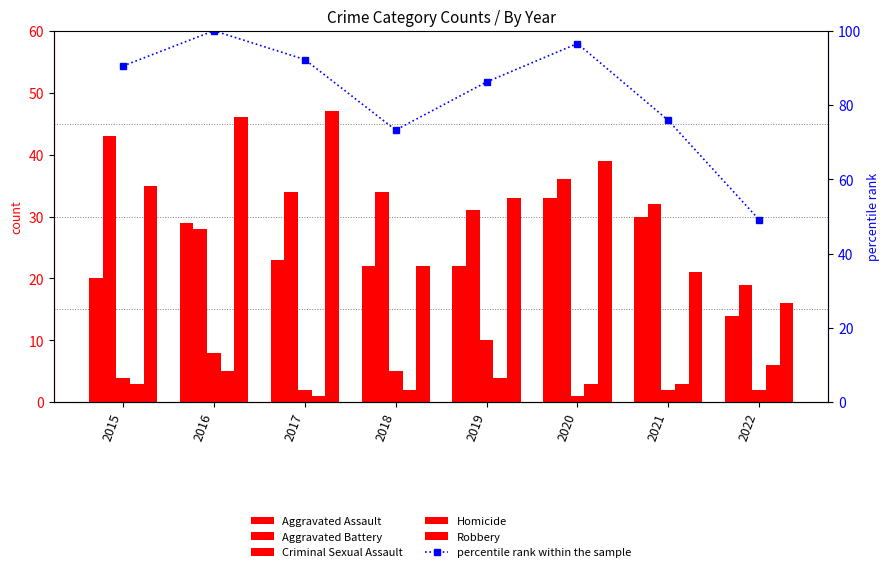

The value of percentile rank within the sample at 2015 is 29.3. True or false?

False